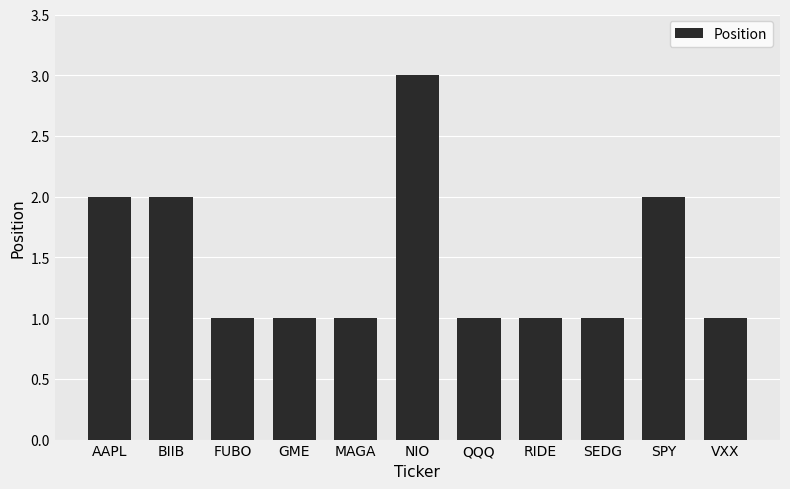

The value at NIO is 3. True or false?

True